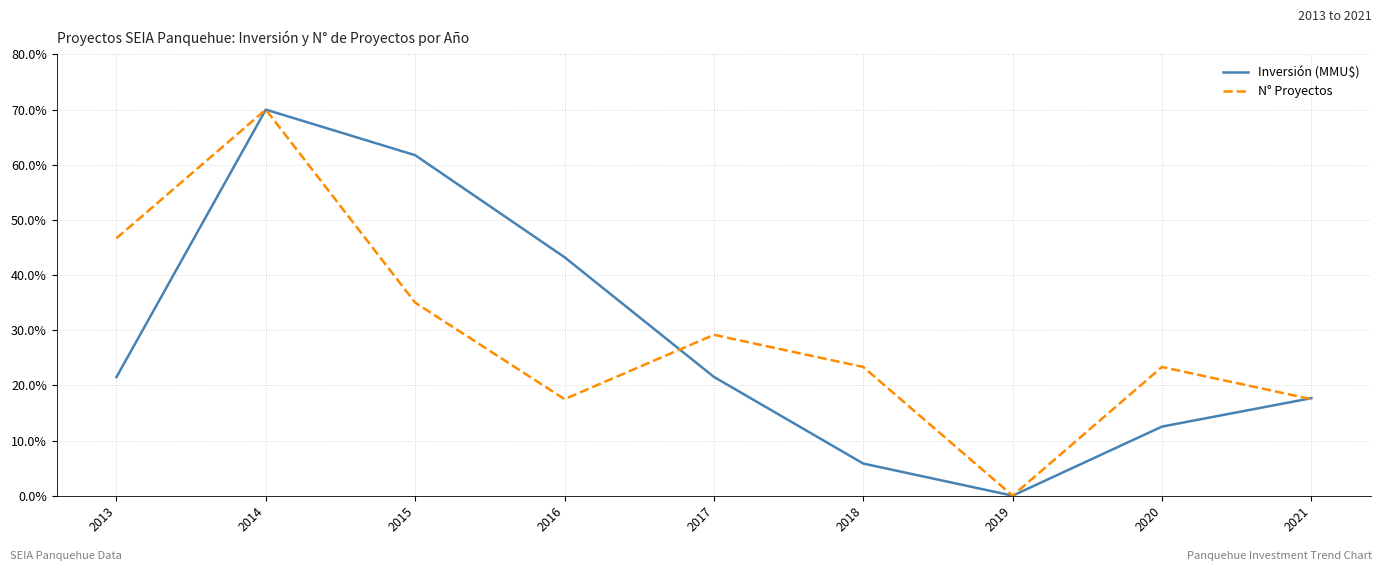

What is the difference between the maximum and minimum values in the N° Proyectos series?

70.0